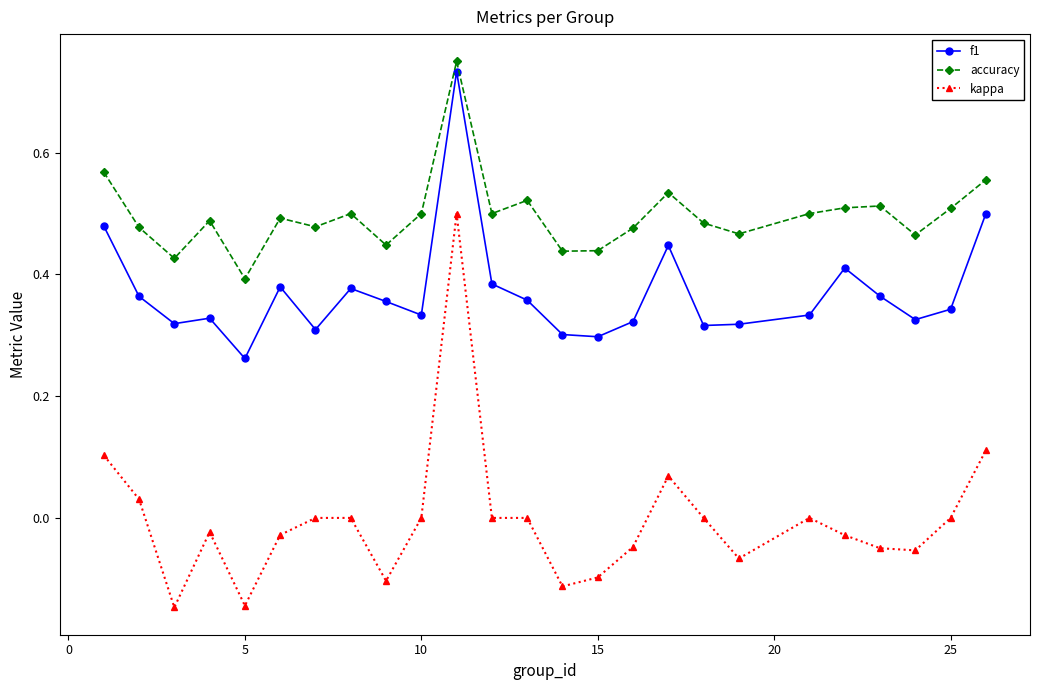

True or false: accuracy and kappa cross at least once.

False